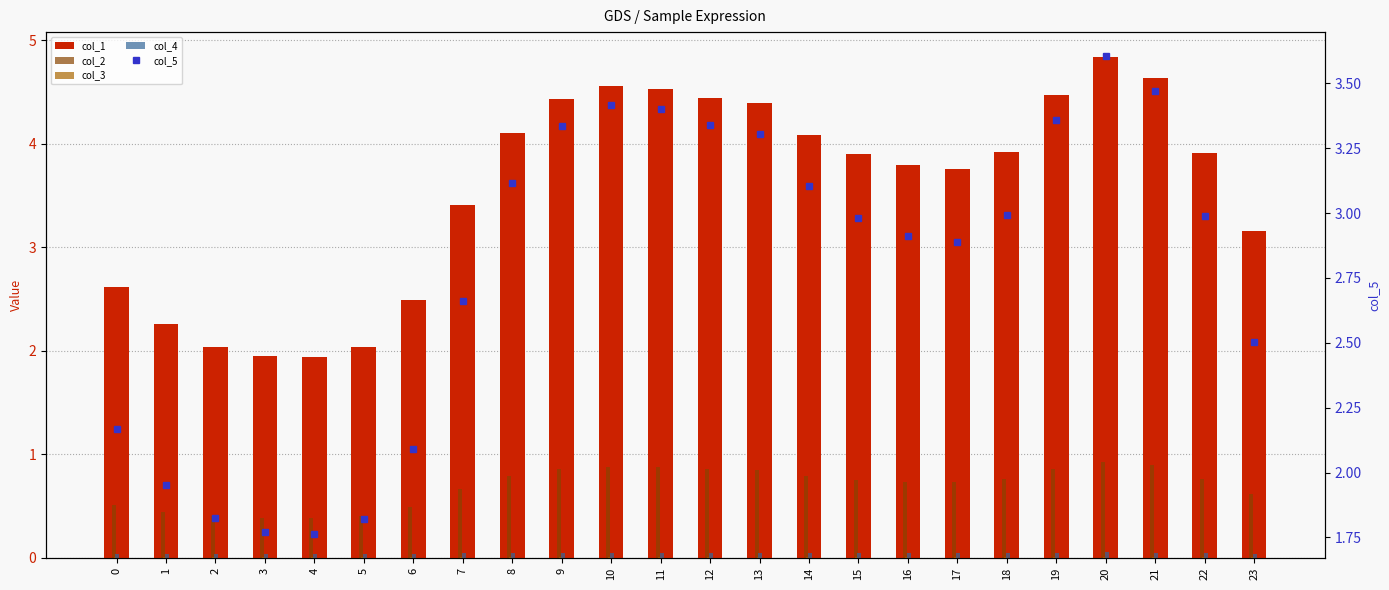

Which category has the lowest value in the col_5 series?

4